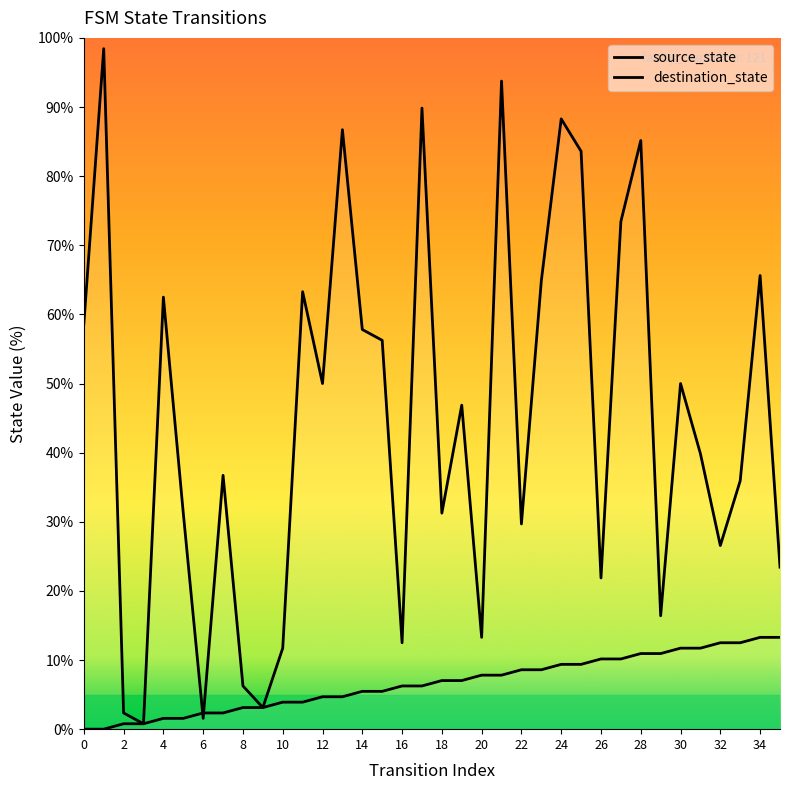

Which series changed the most between 6 and 30?

destination_state